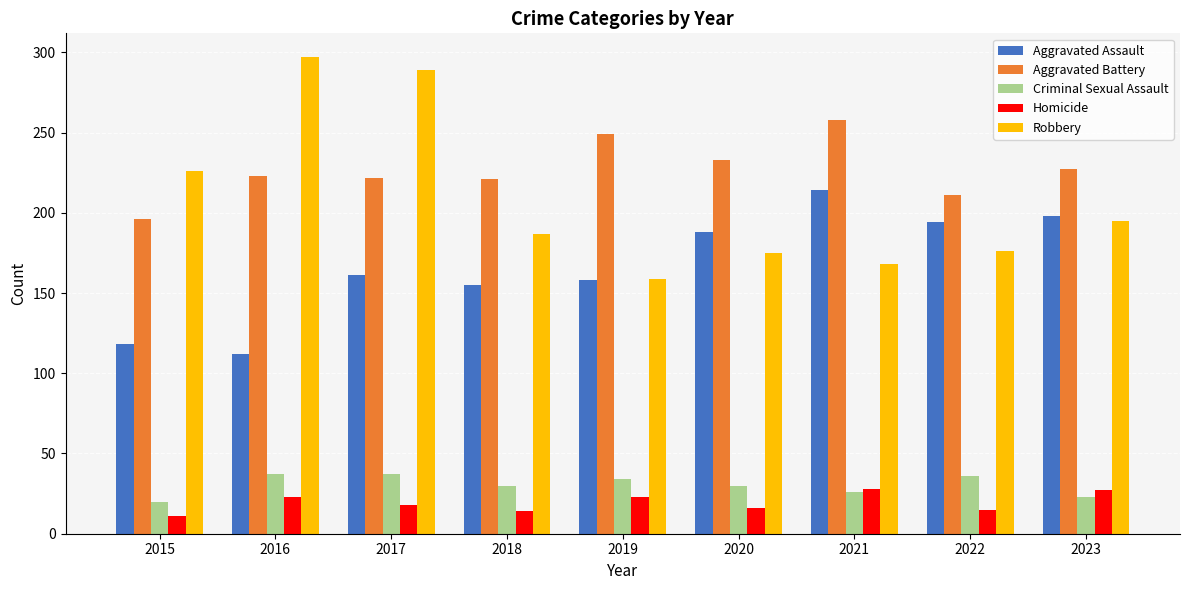

Where does the Homicide series first go above 18?

2016